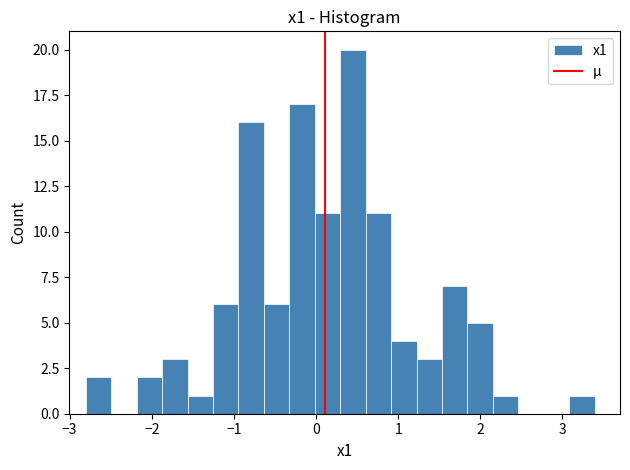

Around what value on the x-axis is the tallest bar? Give the approximate position of its centre, as read against the axis.

0.4